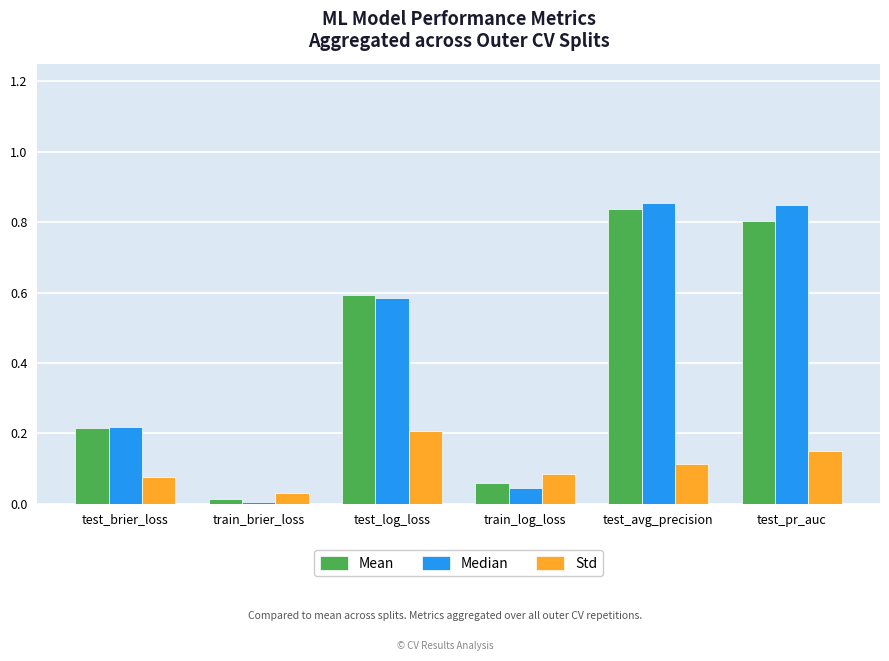

At which label does Std reach its peak?

test_log_loss